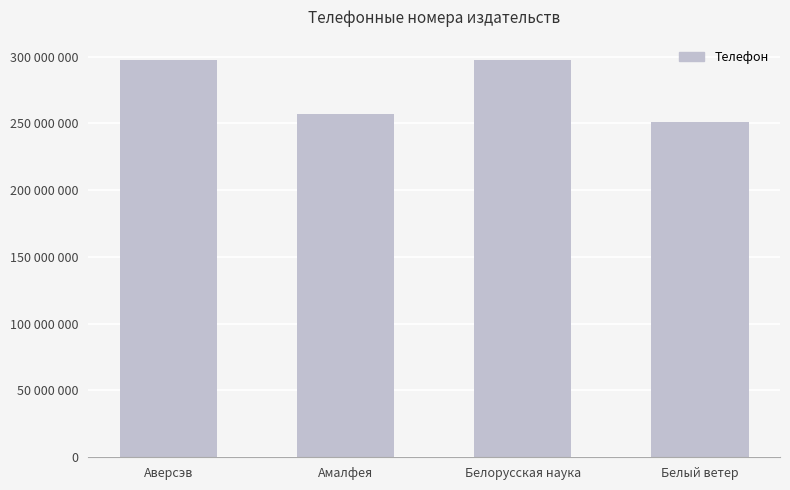

Is it true that the value at Аверсэв is 297742617?

True